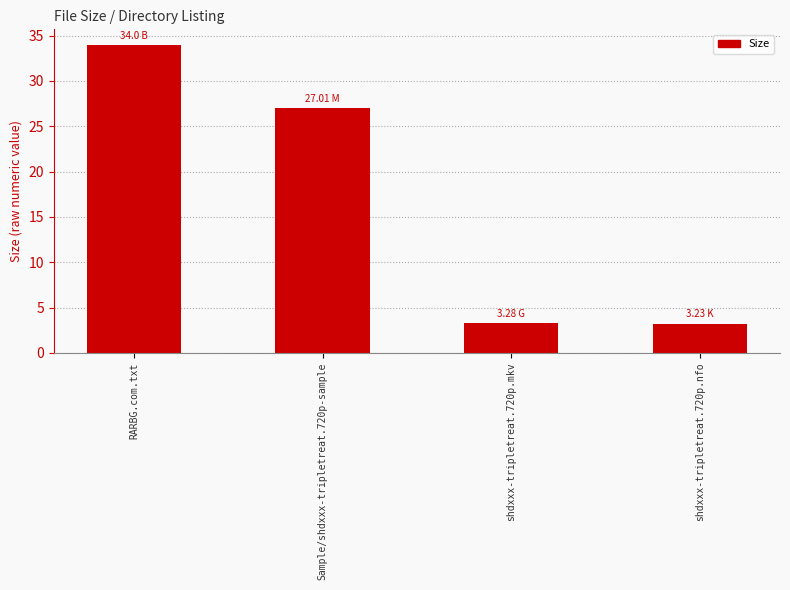

Are the bars grouped side by side (vs. stacked)?

No